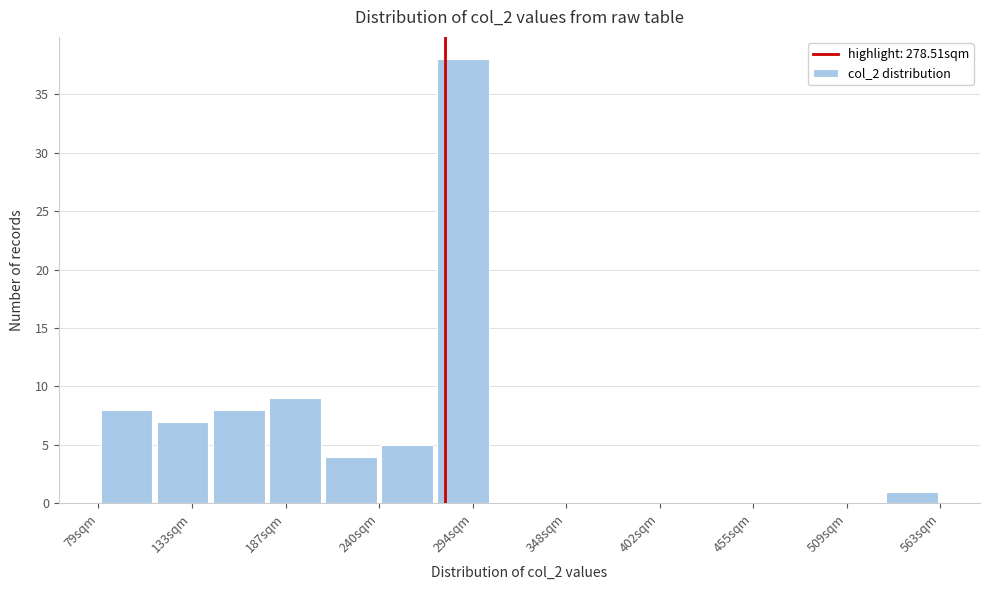

Read against the x-axis, roughly where is the centre of the tallest bar?

290